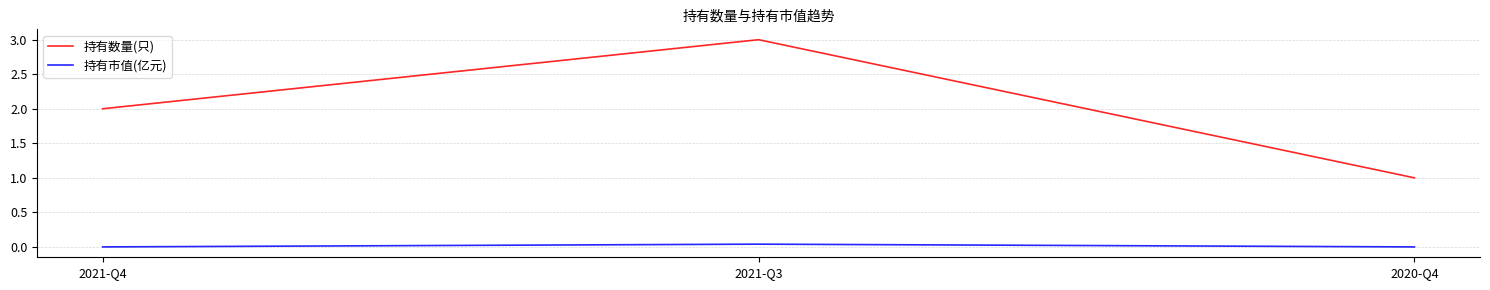

Between 2021-Q4 and 2021-Q3, which series saw the biggest shift?

持有数量(只)